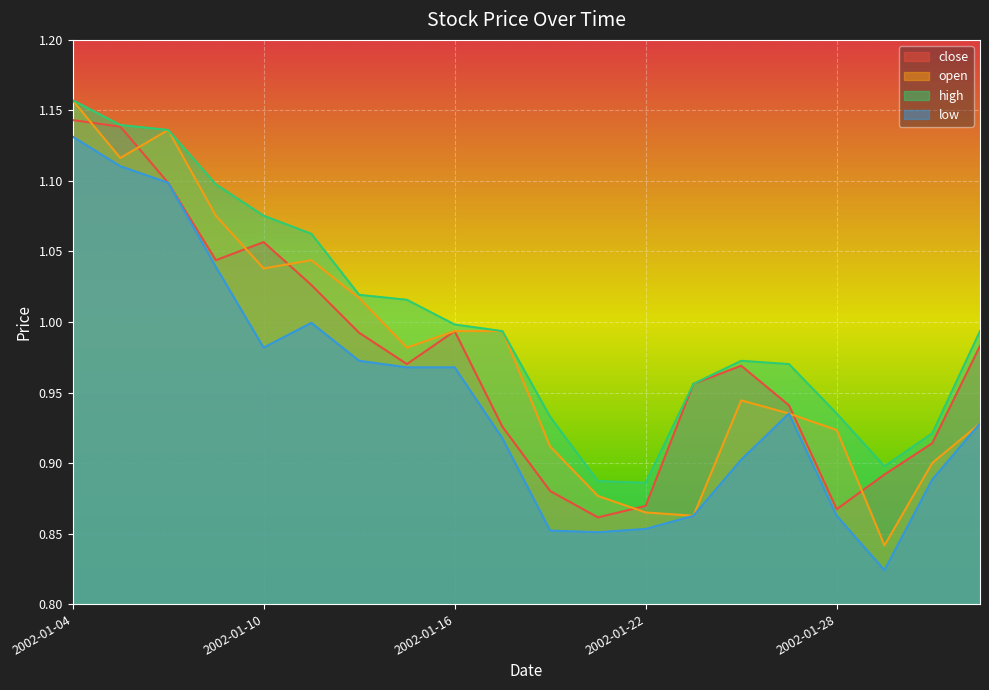

Which category has the highest value in the low series?

2002-01-04